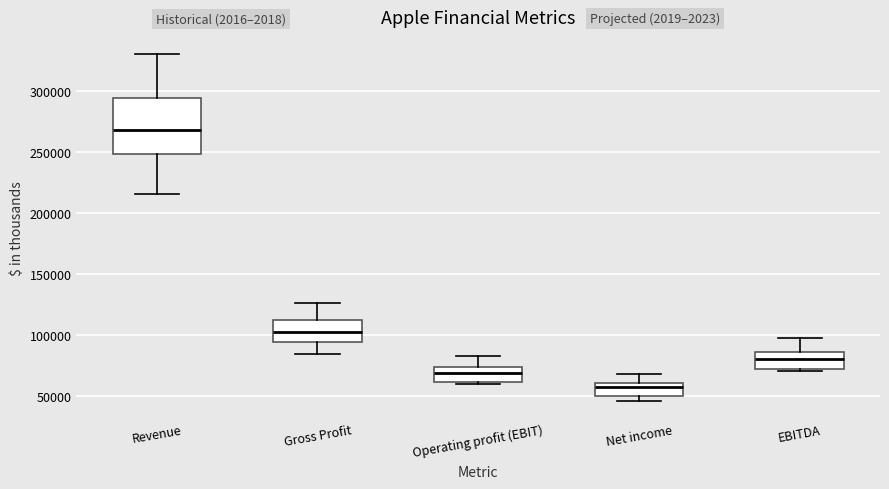

Which box has the lowest median line?

Net income